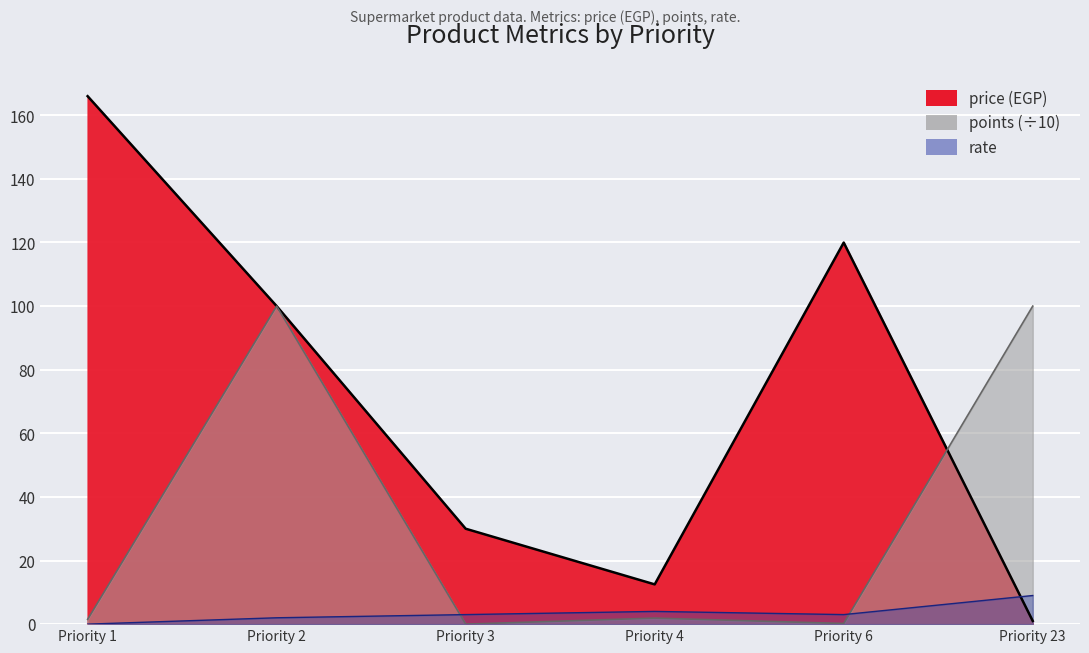

Which series changed the most between Priority 2 and Priority 3?

points